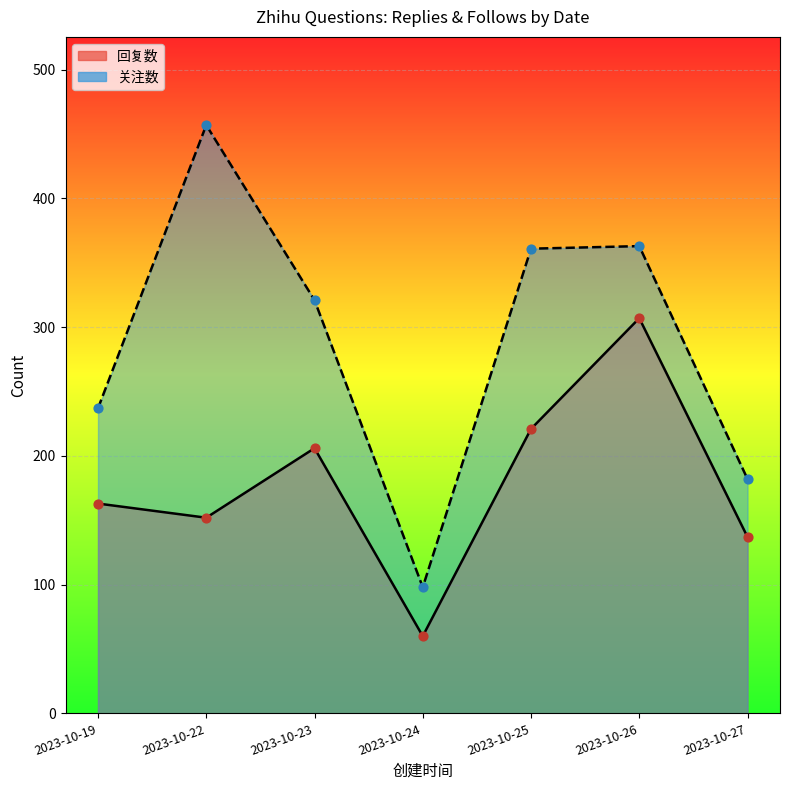

At how many categories does at least one series exceed 150?

6